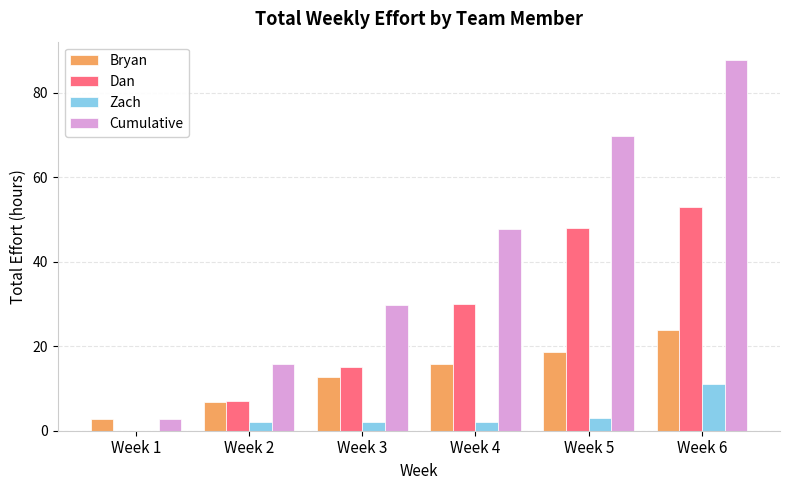

What is the sum of all Cumulative values?

253.5